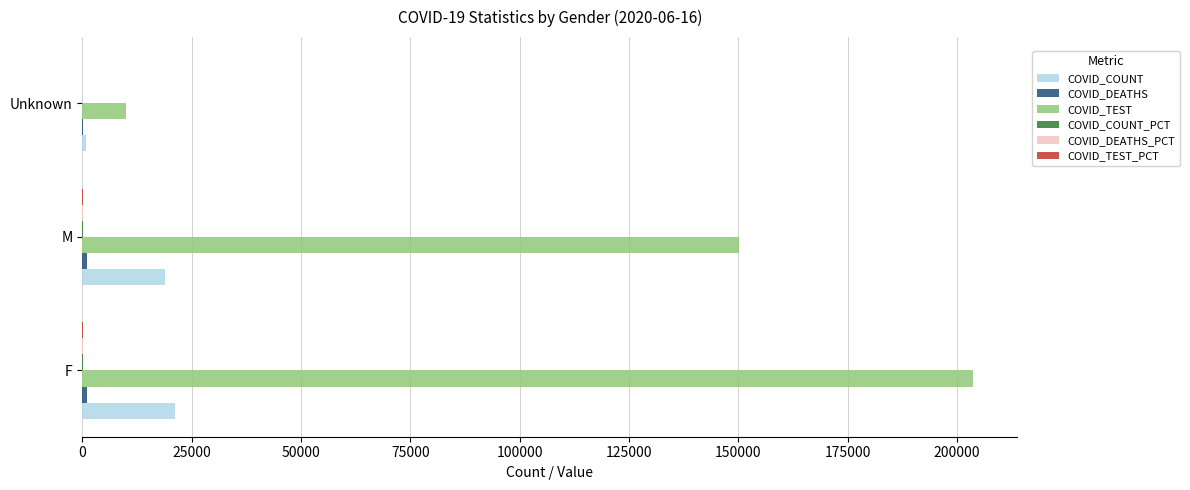

At which category is the sum across all series the highest?

F